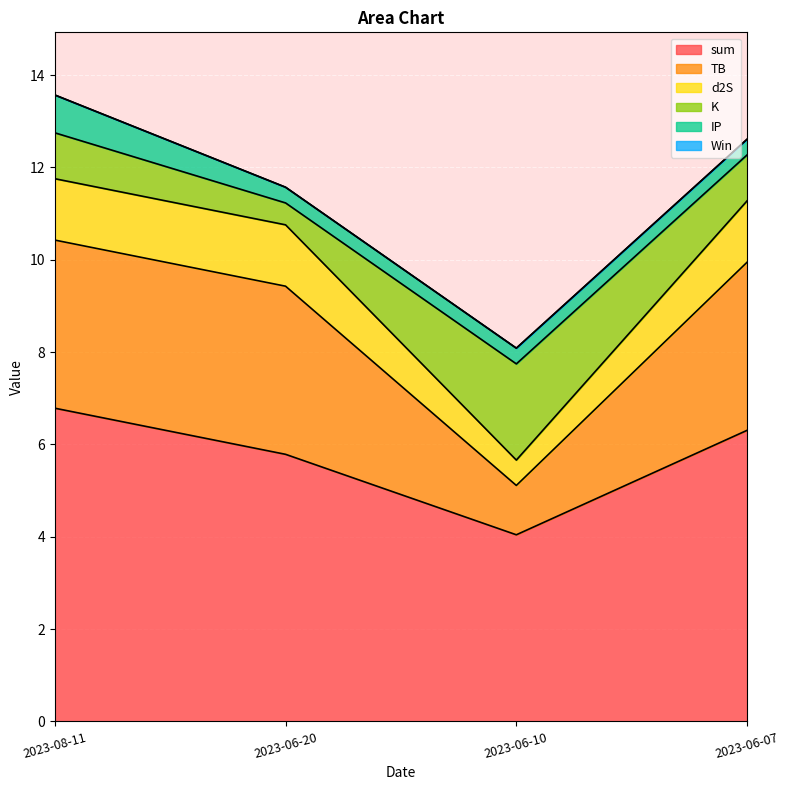

Which has a higher value, 2023-08-11 or 2023-06-10?

2023-08-11